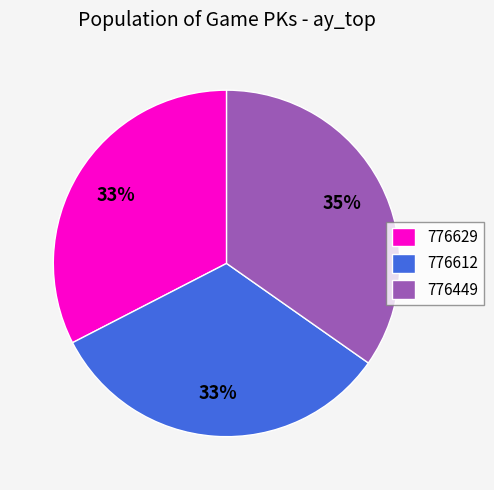

The 776629 slice represents 45% of the pie. True or false?

False